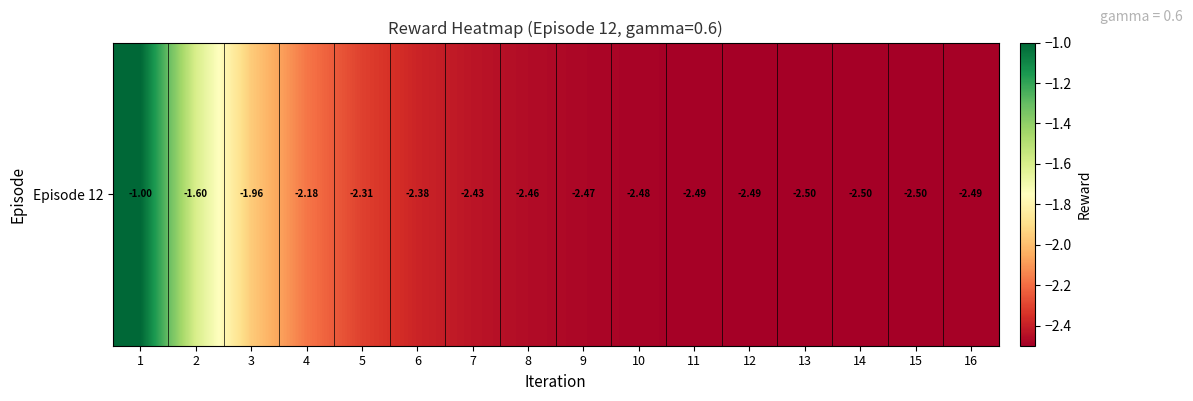

What is the difference between the values at 2 and 15?

0.9